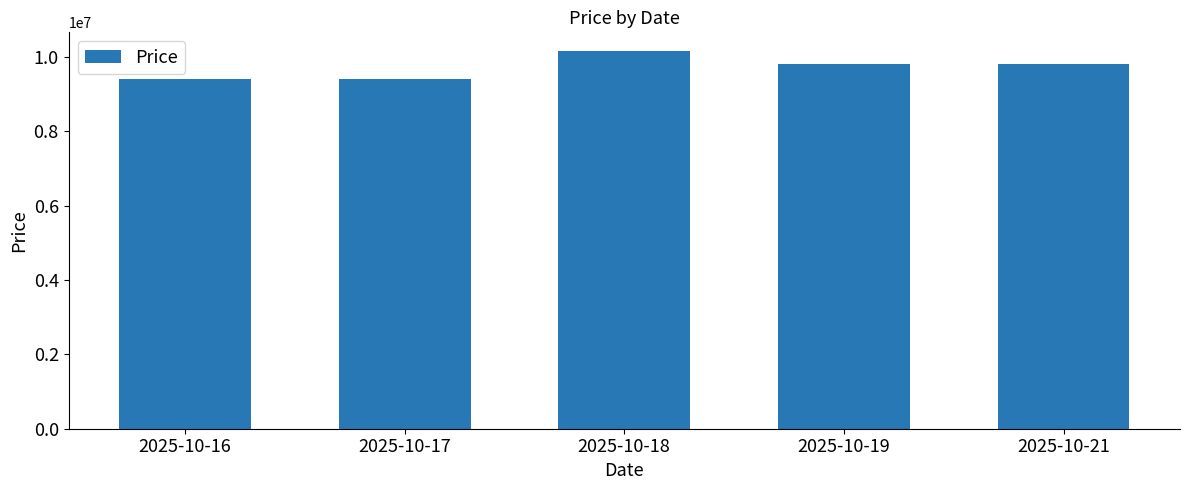

What is the approximate value at 2025-10-18?

10150000